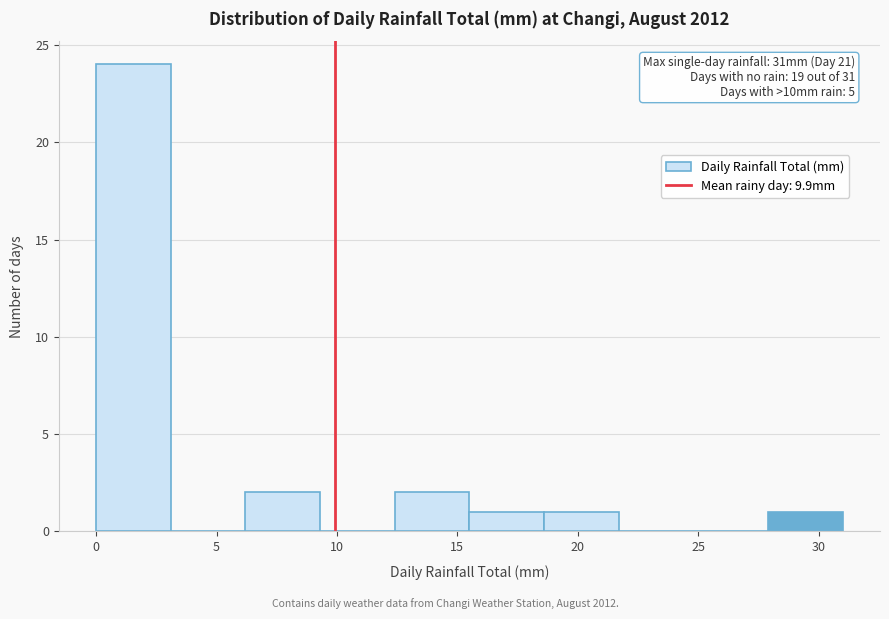

Over which range of the x-axis is the bar tallest?

0.0 to 3.1